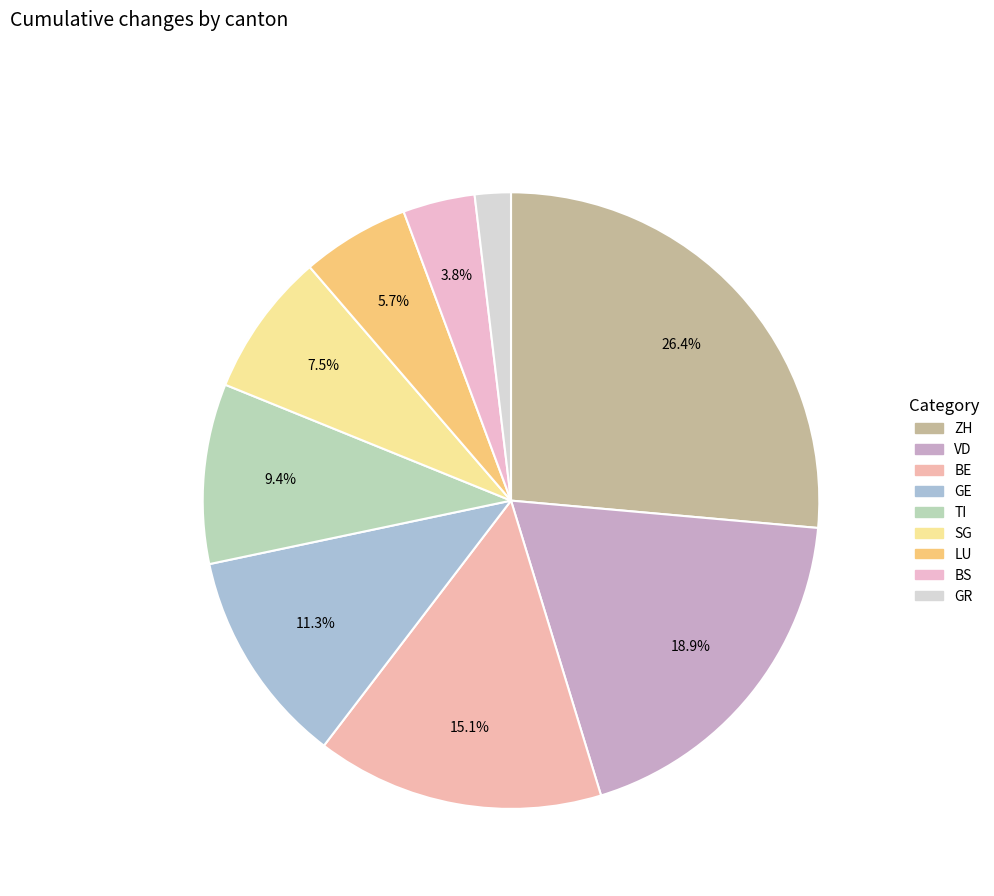

Is there a majority slice in this chart?

No